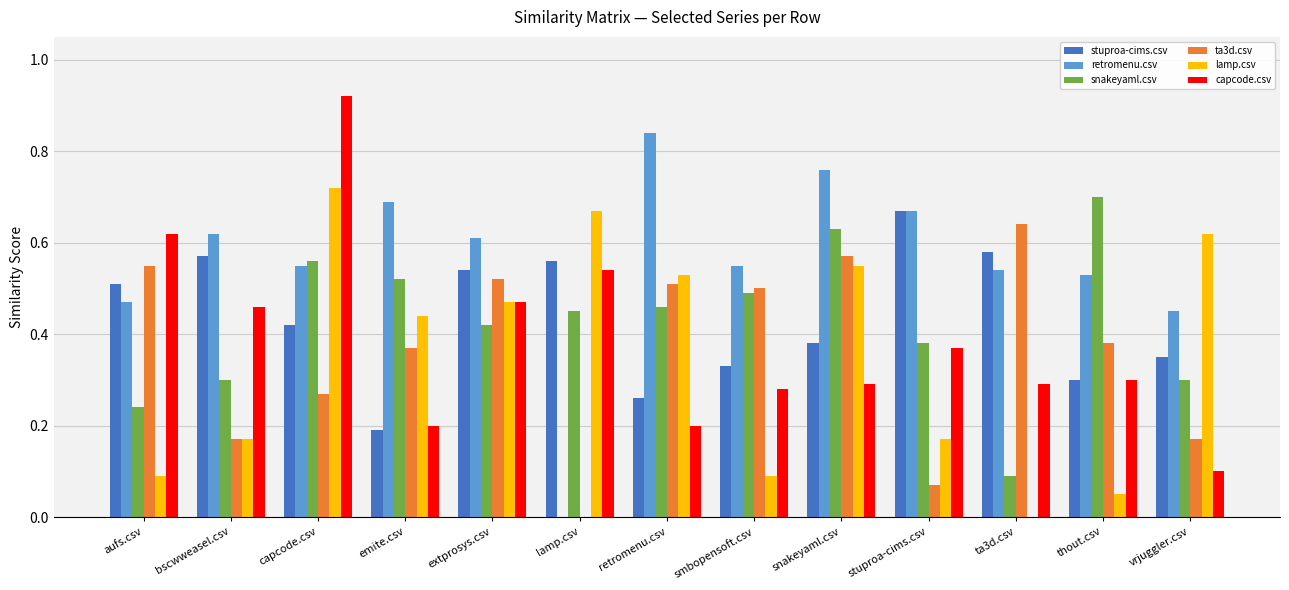

What is the total value across all series at snakeyaml.csv?

3.2